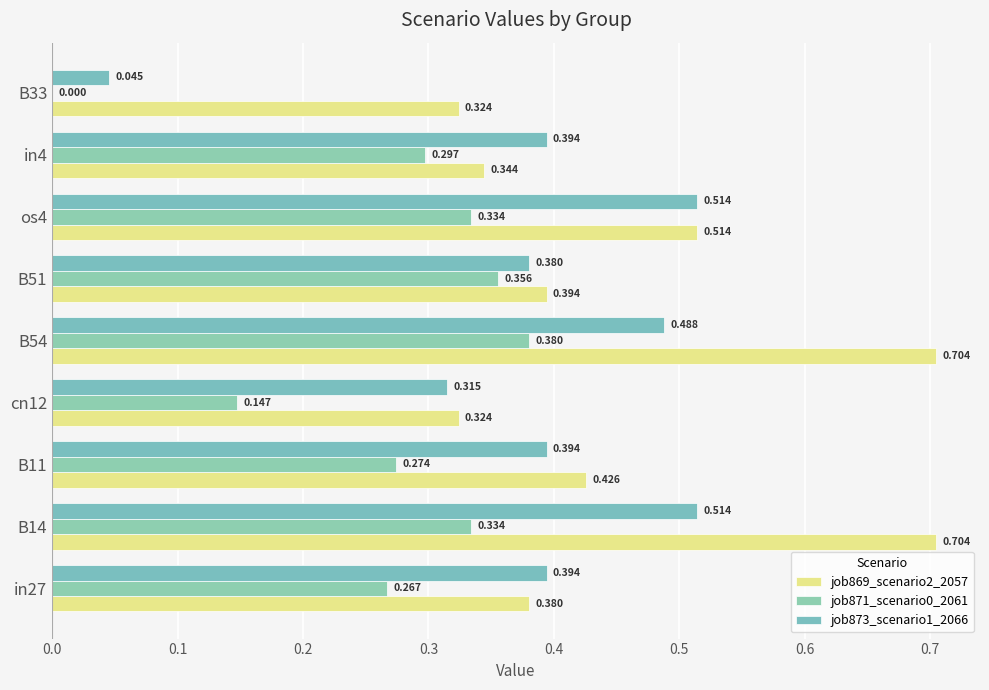

How many categories are shown in the chart?

9